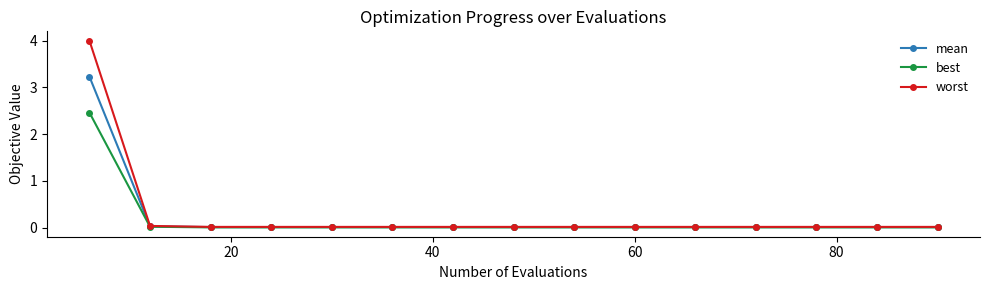

What is the sum of all worst values?

4.2